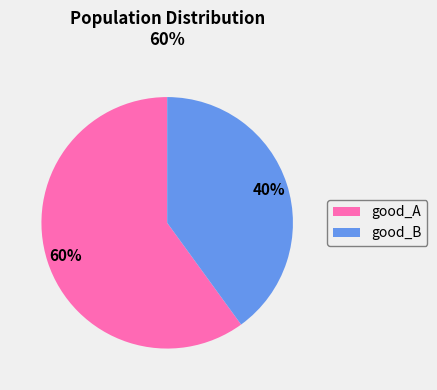

What is the ratio of the value at good_A to the value at good_B?

1.5